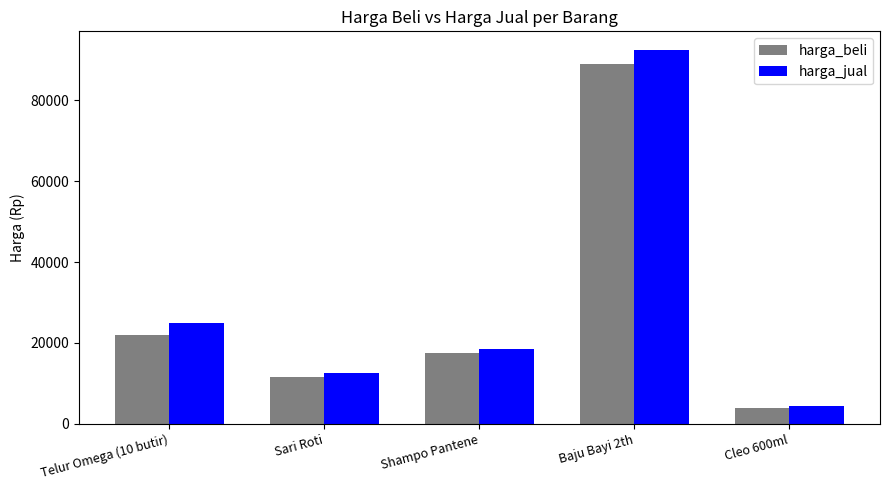

Reading left to right, transcribe all the data shown in this chart.

harga_beli: 22000	11500	17500	89000	3750
harga_jual: 25000	12500	18500	92500	4300